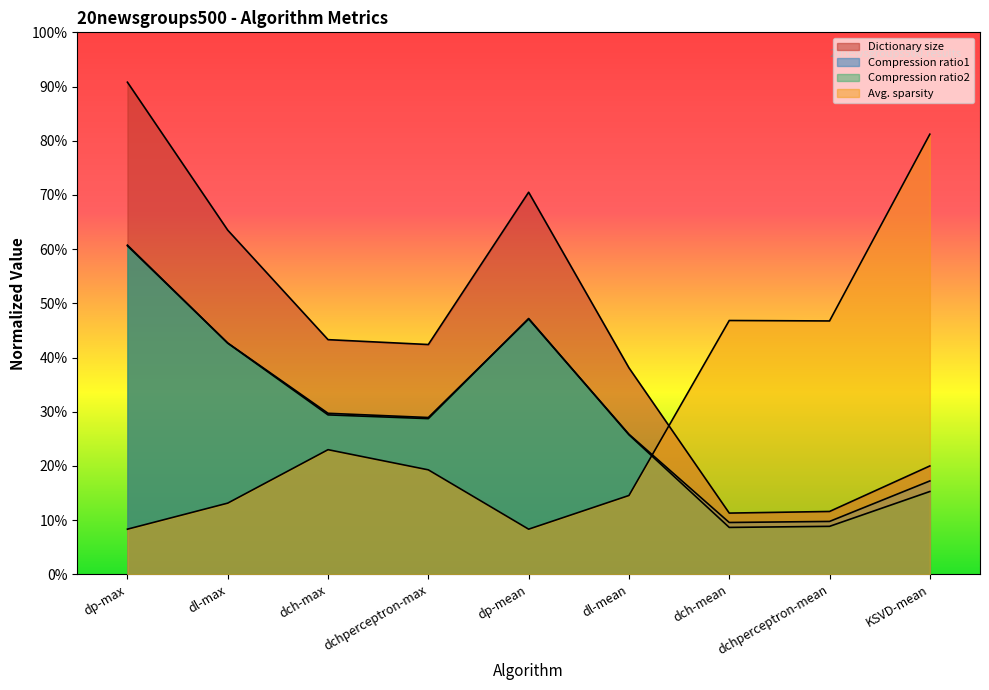

Between dch-max and KSVD-mean, which is larger?

dch-max